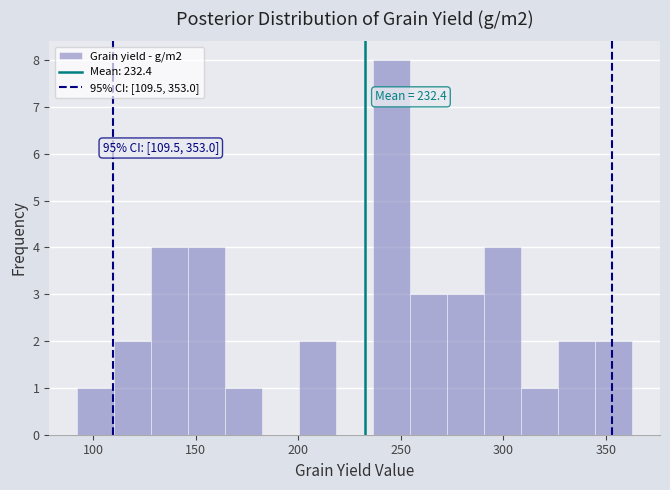

Around what value on the x-axis is the tallest bar? Give the approximate position of its centre, as read against the axis.

245